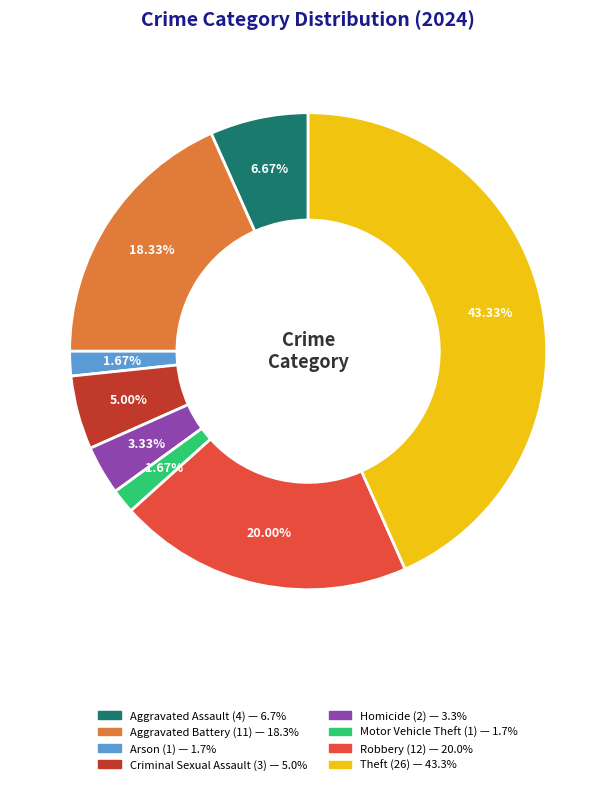

What is the largest slice in the pie chart?

Theft